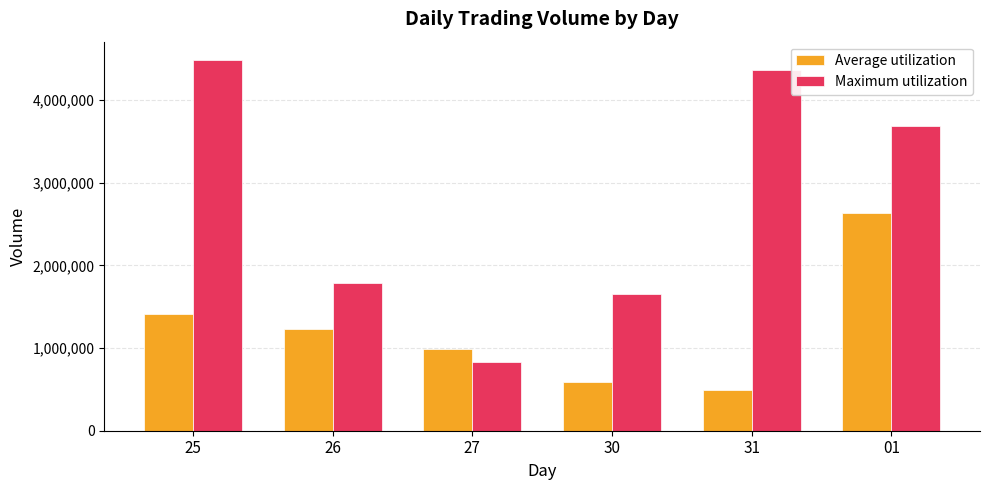

What is the label of the 1st bar from the right?

01